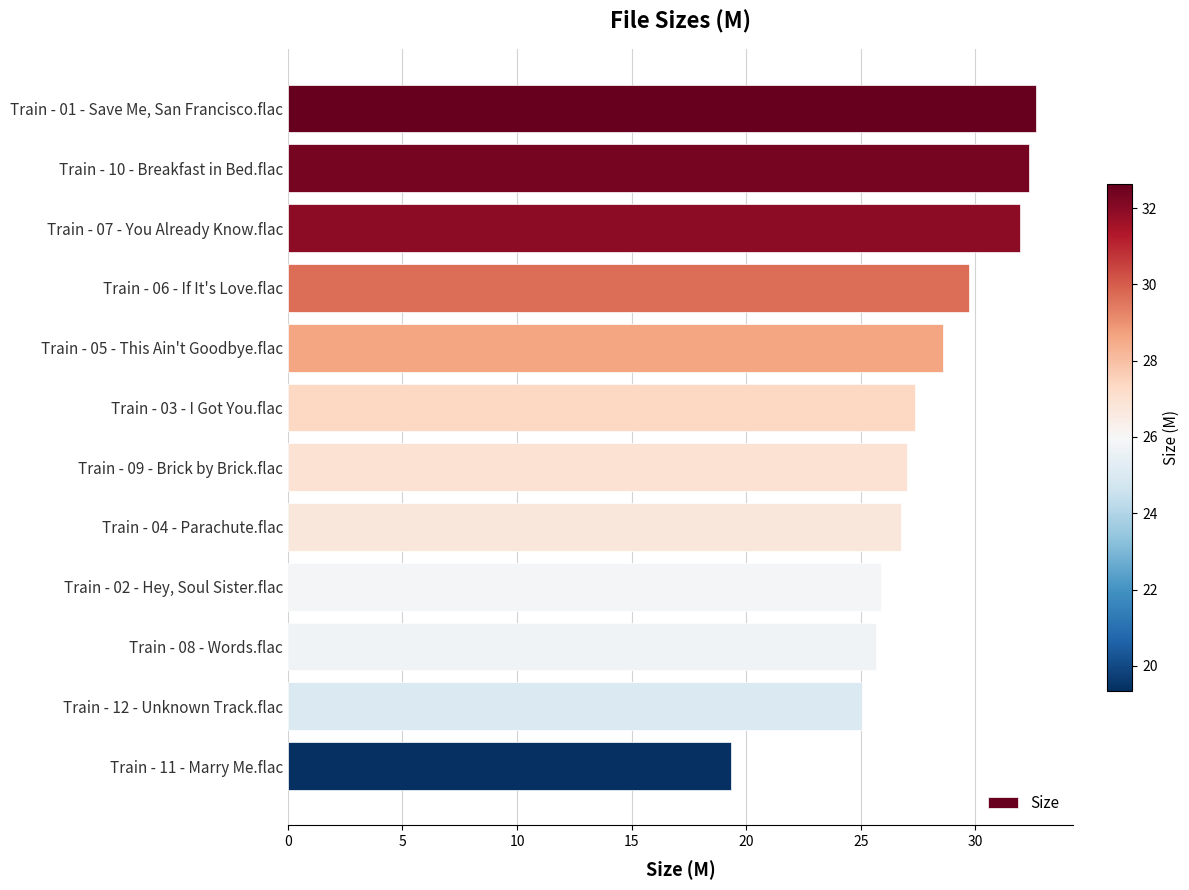

Are the bars horizontal?

Yes